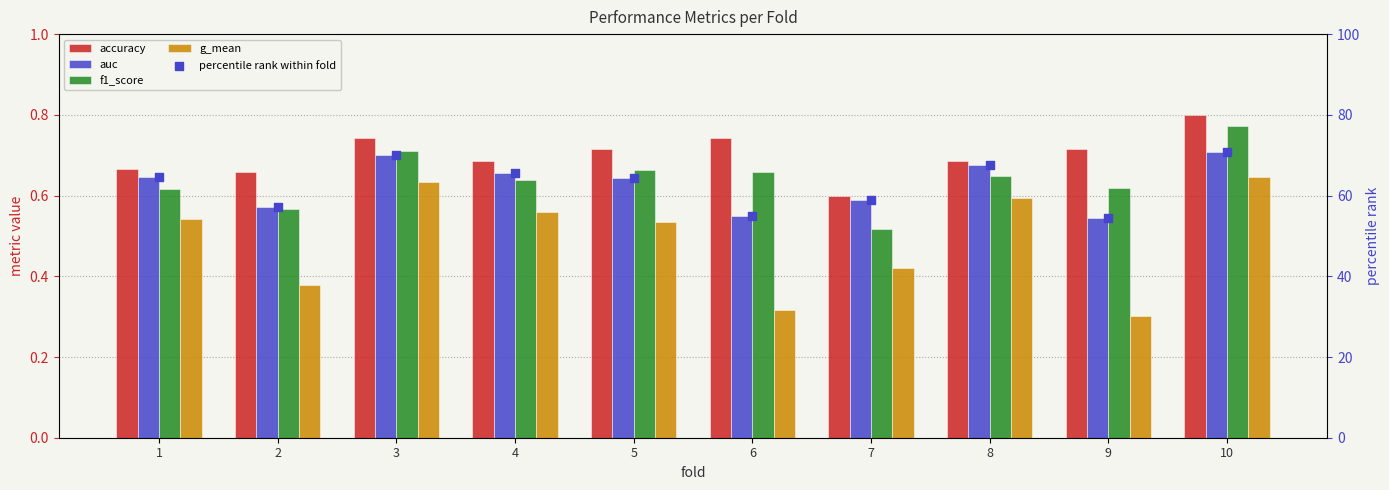

Which series has the largest total across all categories?

percentile rank within fold